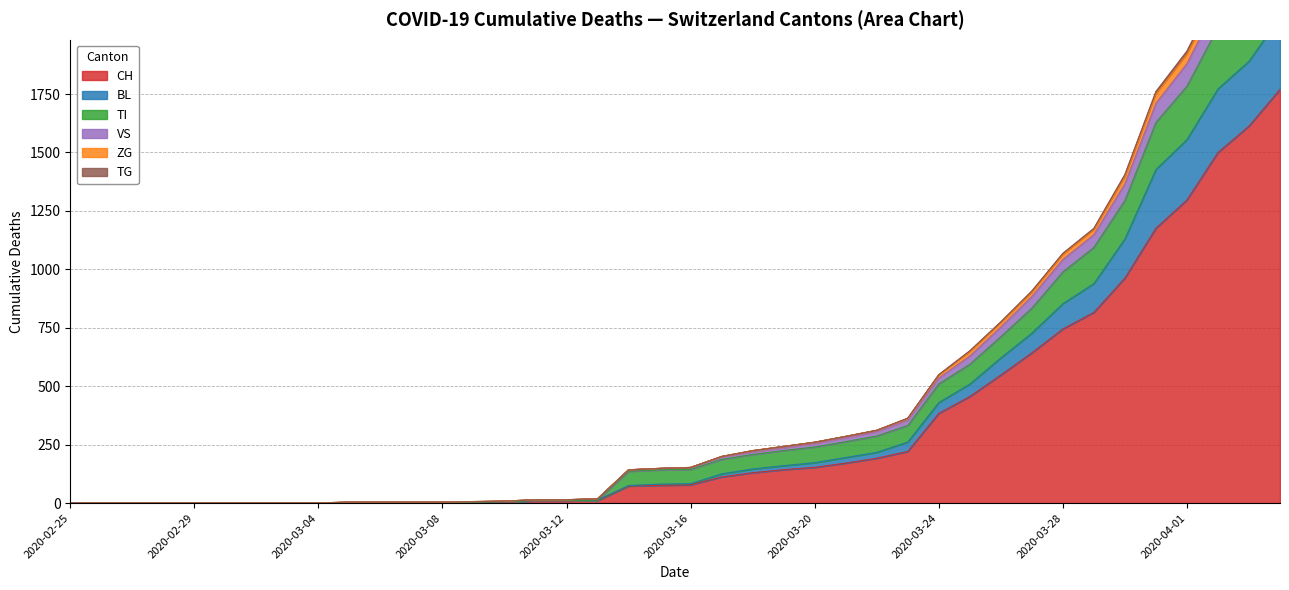

The value of CH at 2020-02-29 is -1024. True or false?

False